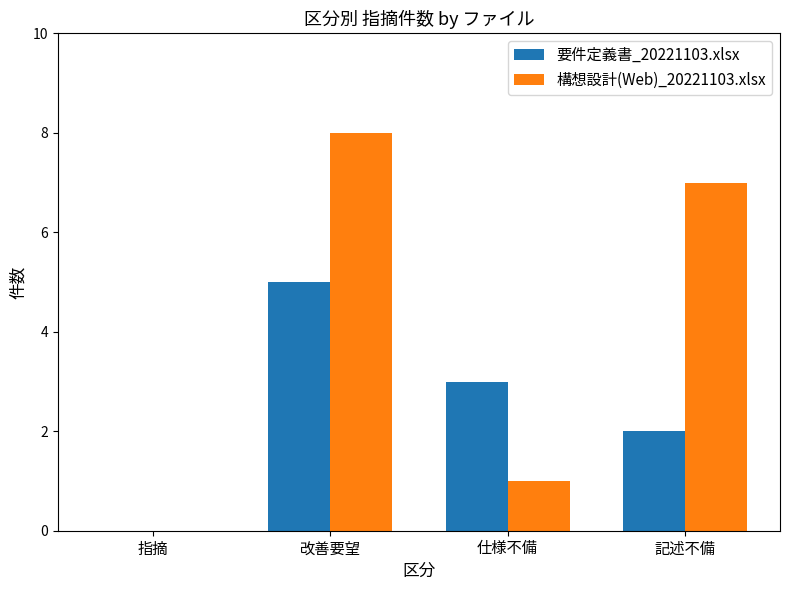

What is the highest value of the 要件定義書_20221103.xlsx series?

5